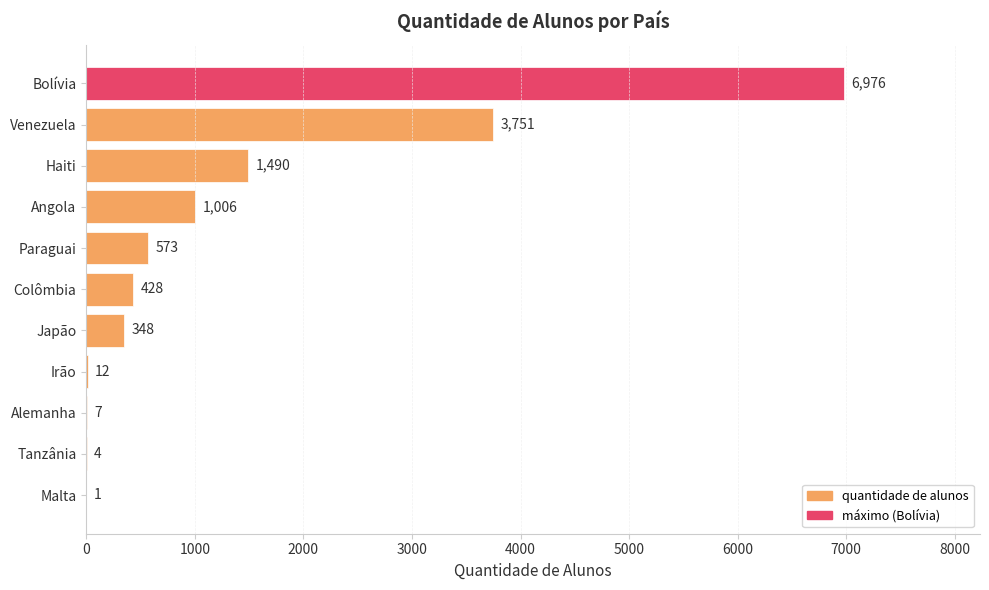

Is it true that the value at Japão is 348?

True